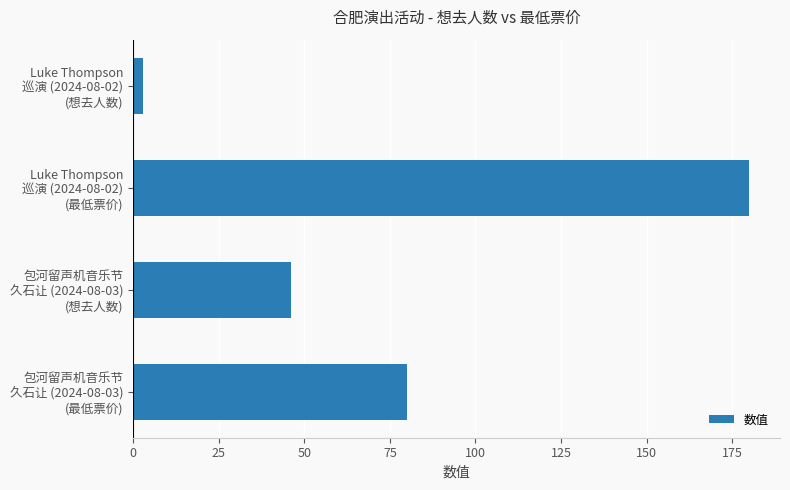

How many data points are less than 80?

2